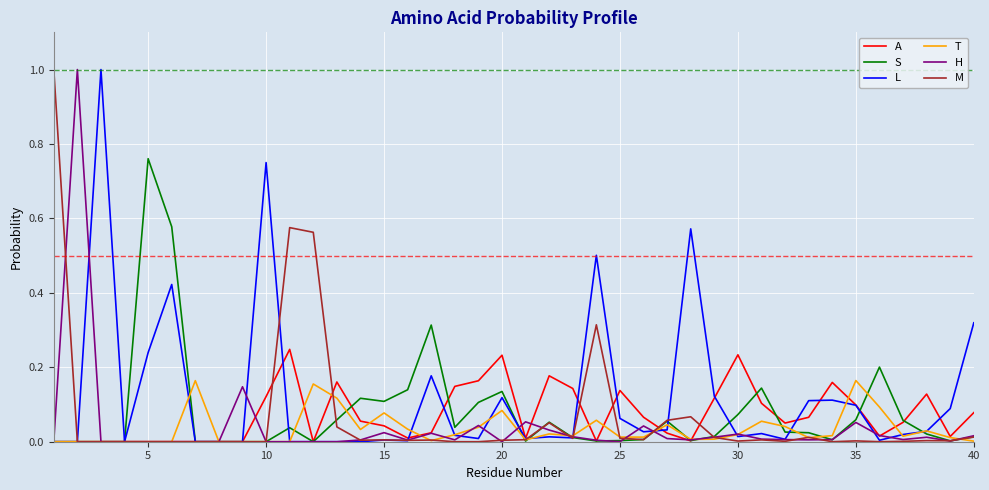

True or false: A and T cross at least once.

True